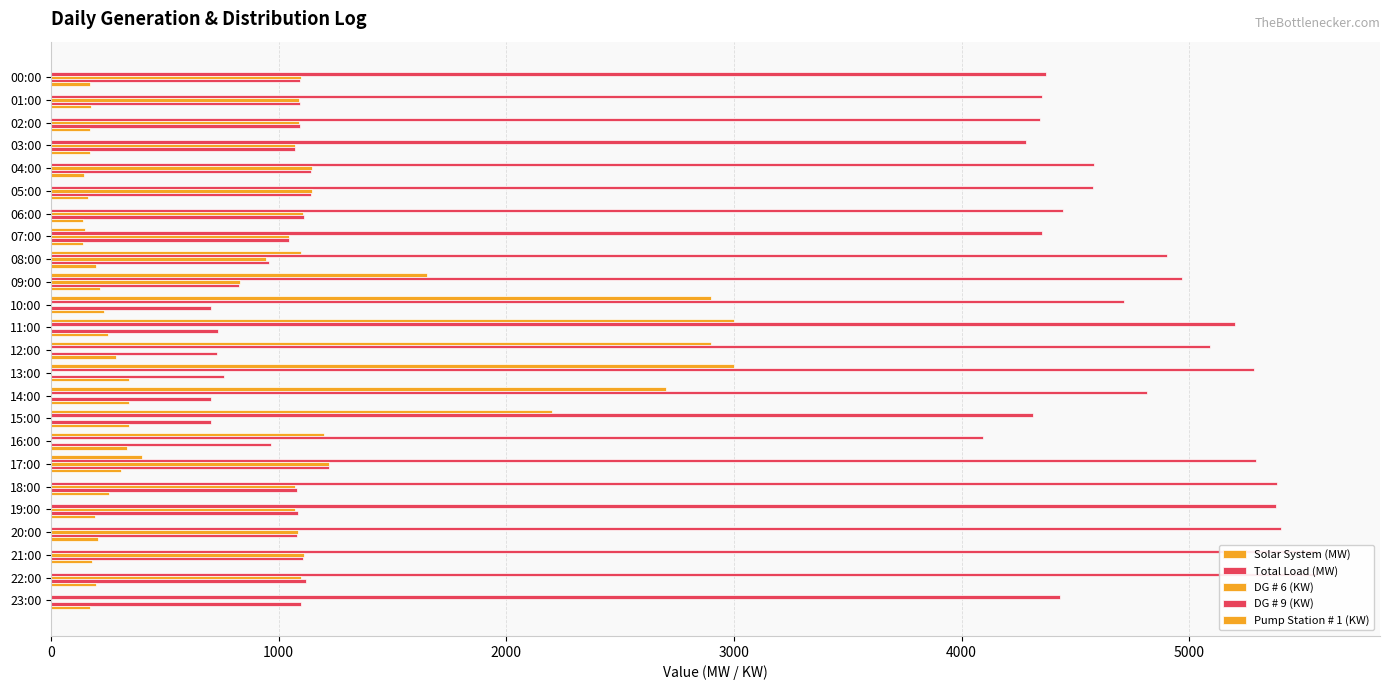

What is the highest value of the Total Load (MW) series?

5560